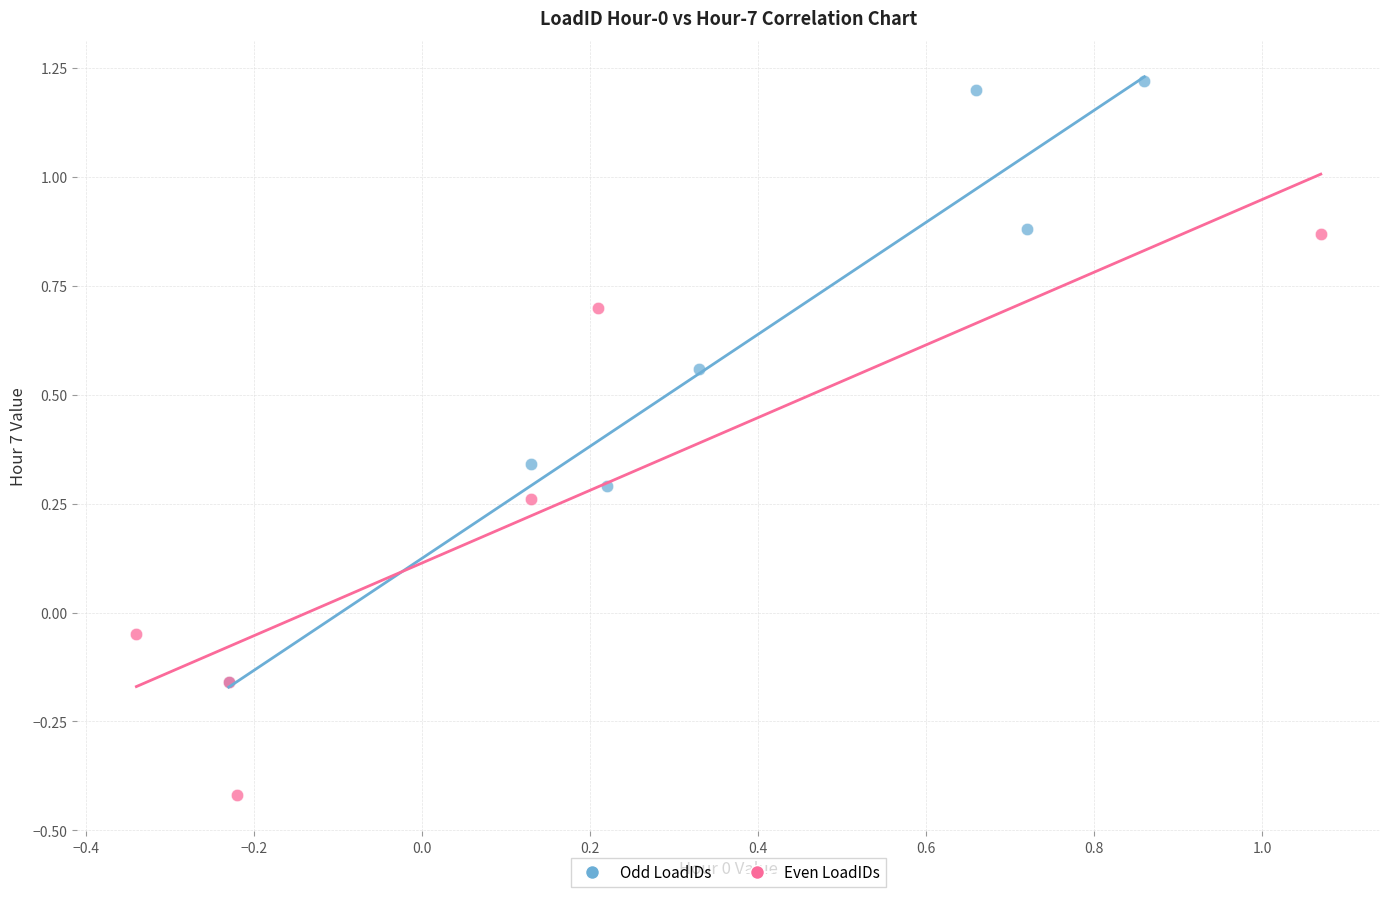

Which series contains the highest Y value?

Odd LoadIDs